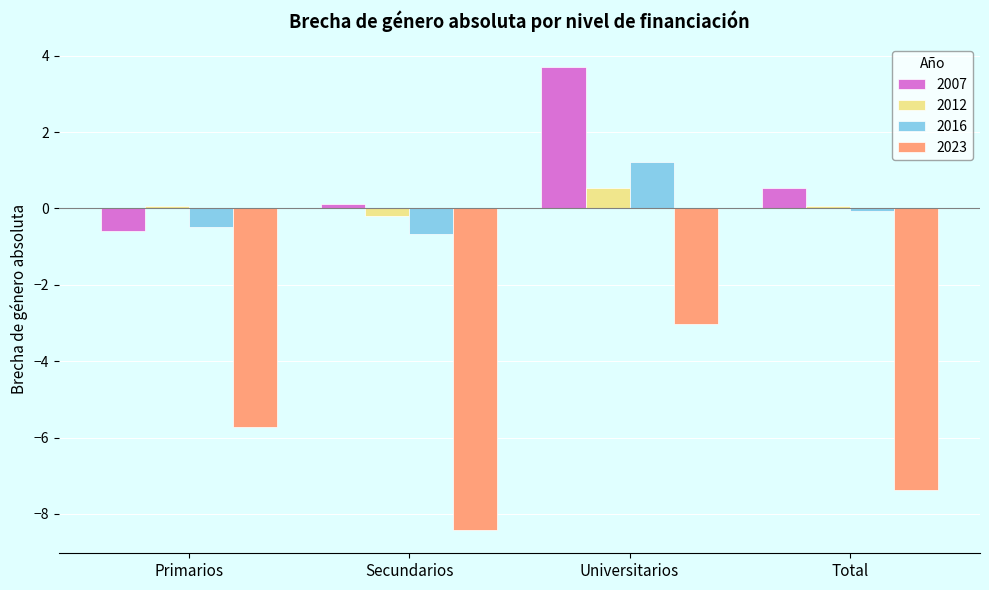

Count the number of data series in this chart.

4